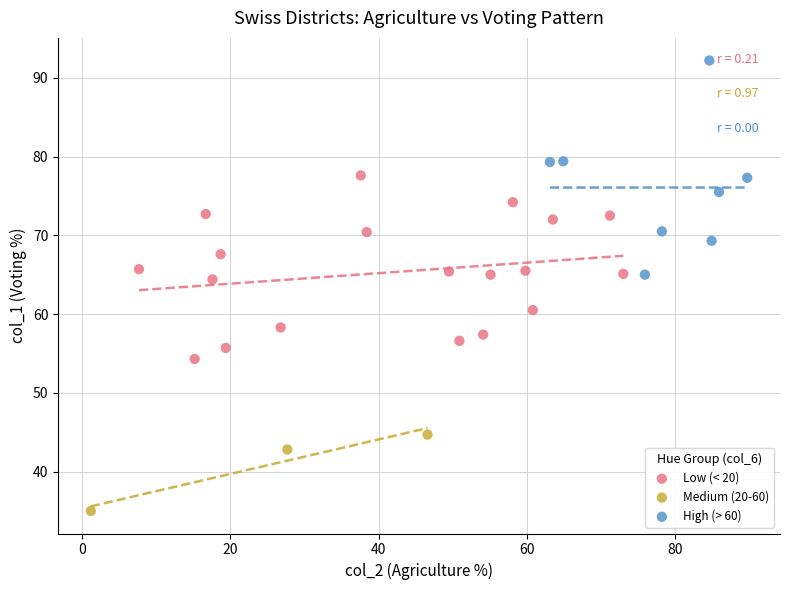

Which series contains the highest Y value?

High (> 60)